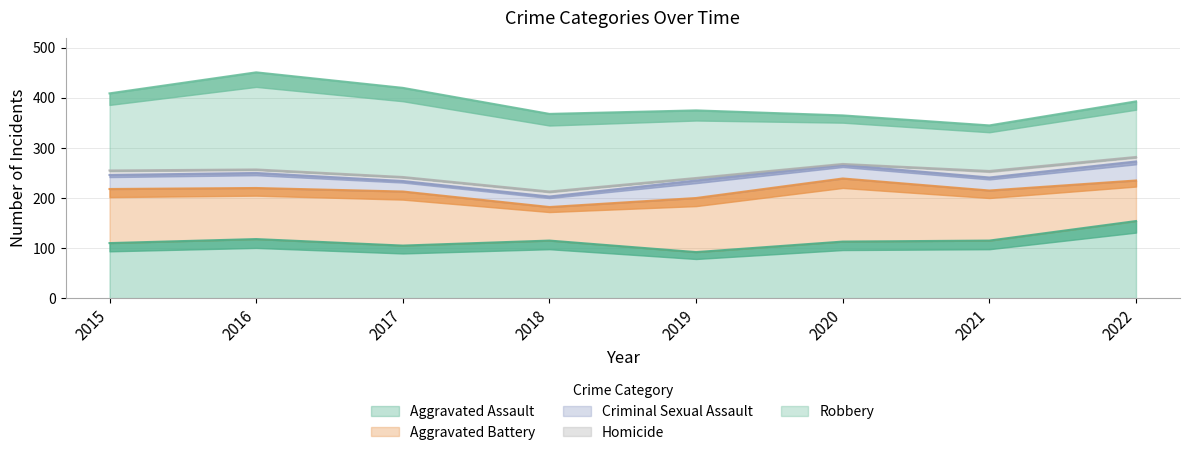

Between 2018 and 2022, which series saw the biggest shift?

Robbery